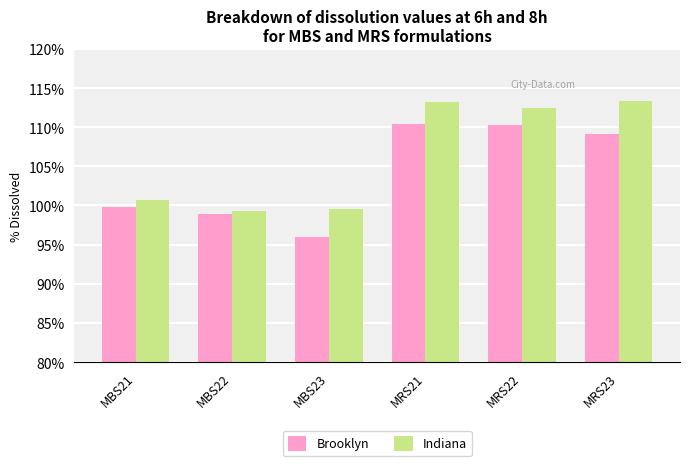

At how many categories does at least one series exceed 101?

3